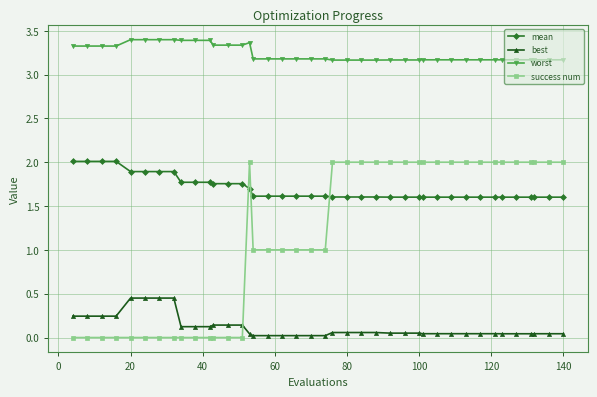

Which series has the largest total across all categories?

worst